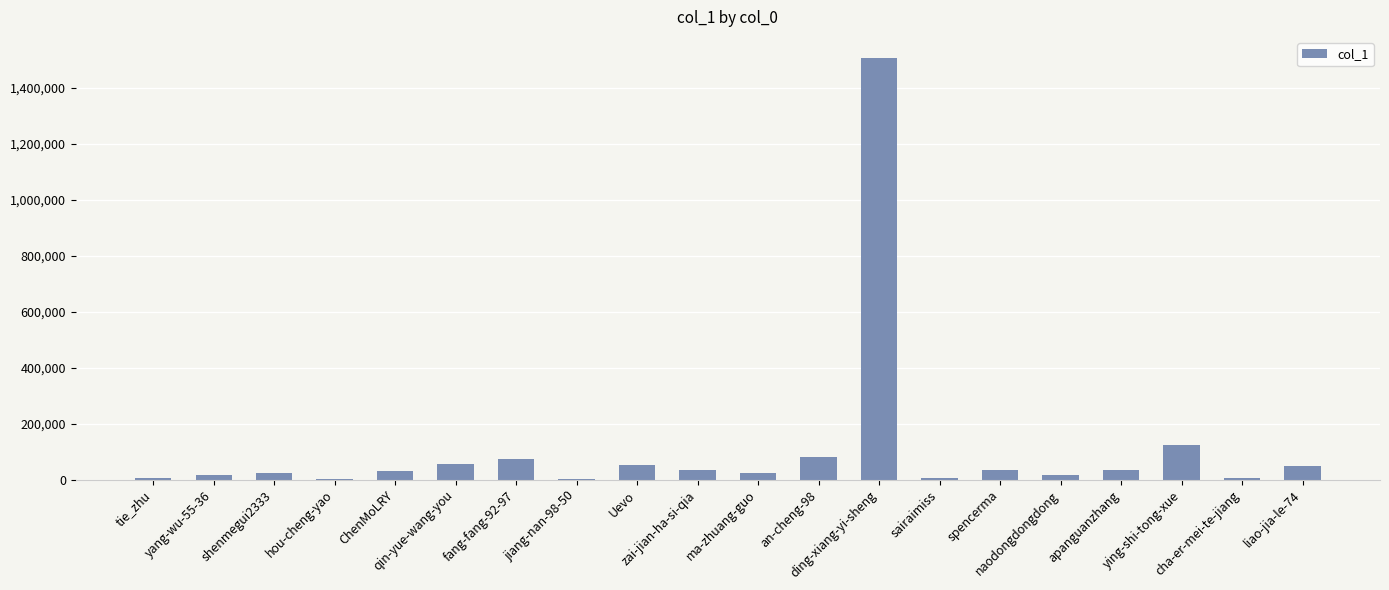

What is the sum of all values?

2178888